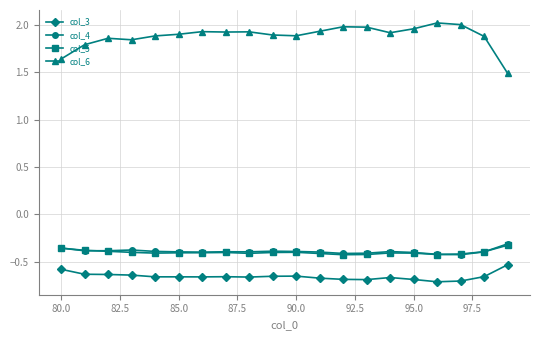

True or false: col_5 and col_6 intersect in this chart.

False